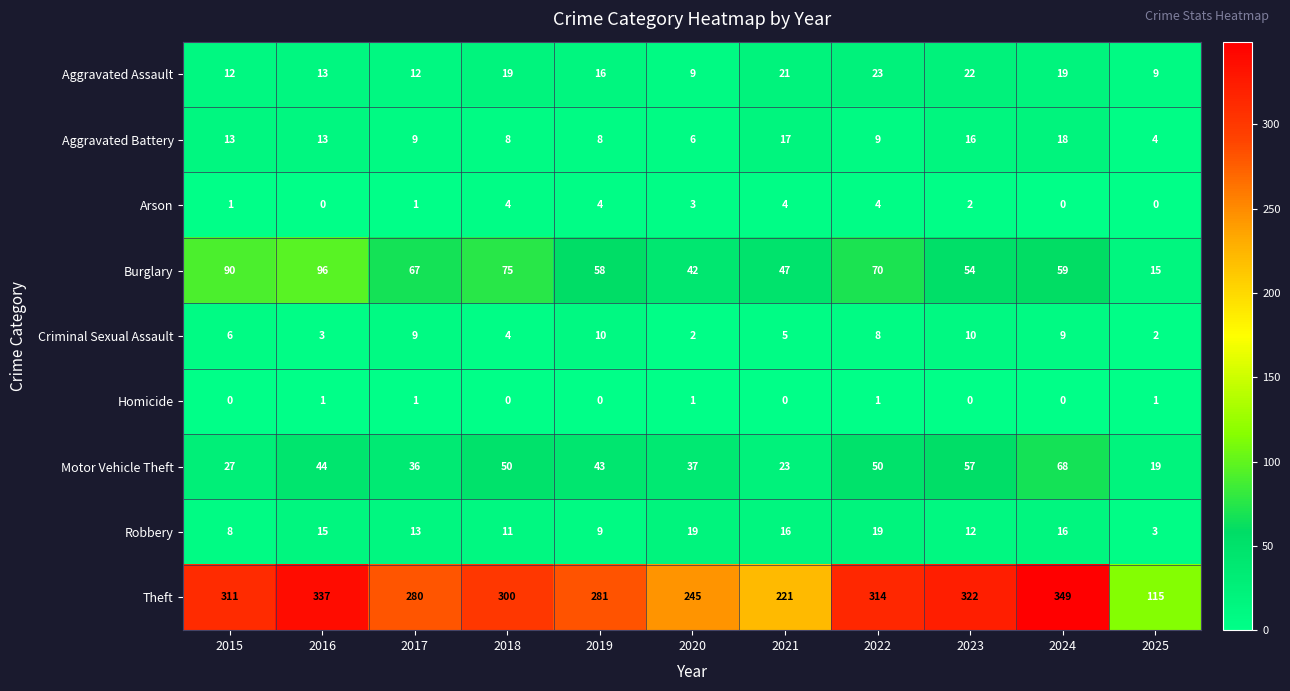

List the series in order of their peak value, highest first.

Theft, Burglary, Motor Vehicle Theft, Aggravated Assault, Robbery, Aggravated Battery, Criminal Sexual Assault, Arson, Homicide